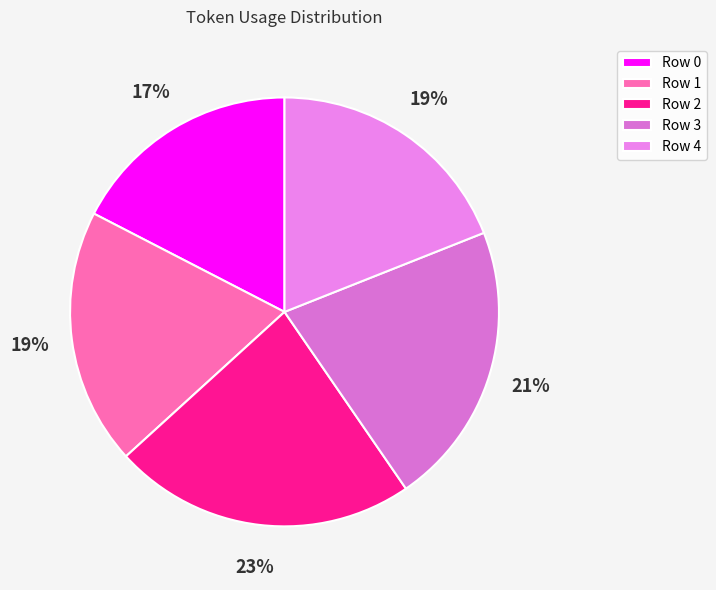

What percentage is NOT represented by Row 4?

81.0%